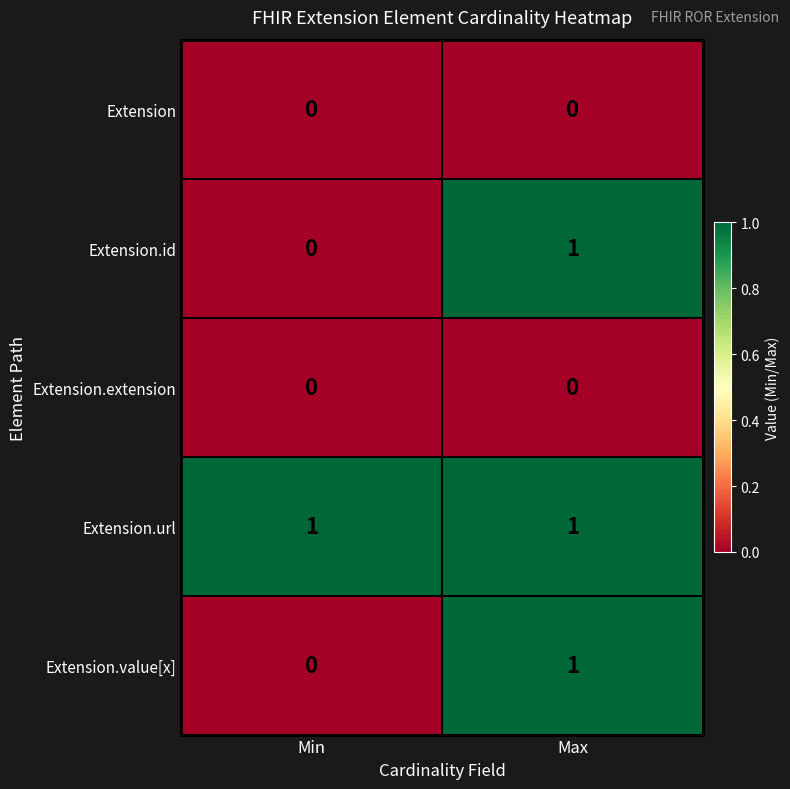

Which series has the largest total across all categories?

Extension.url